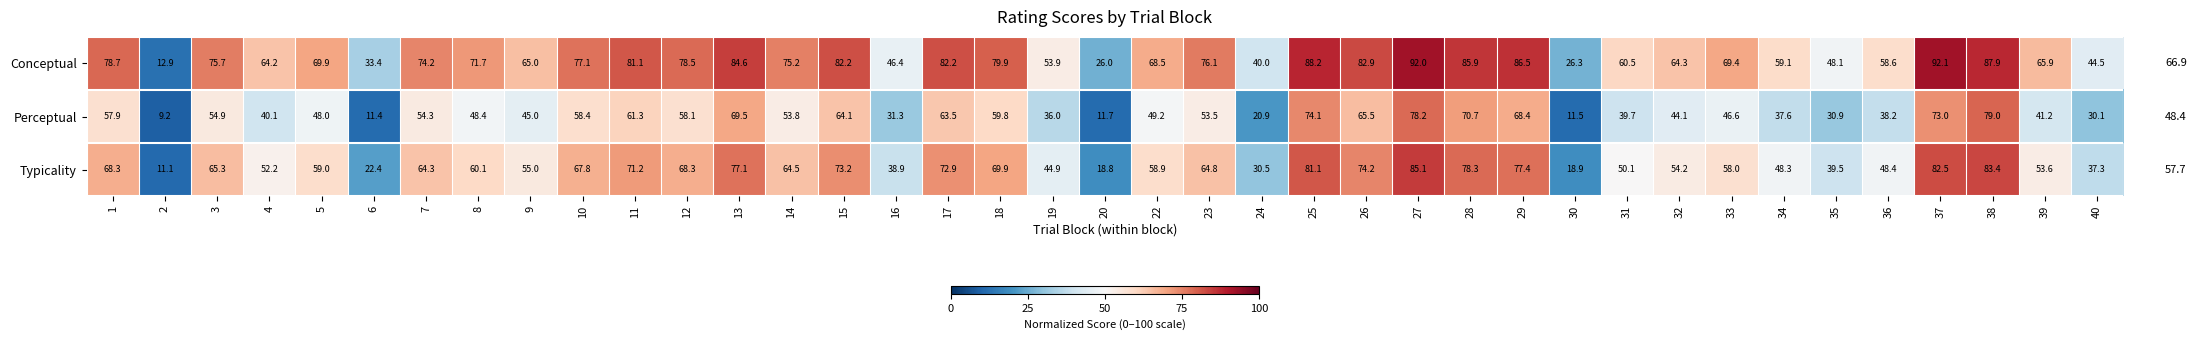

At which category is the sum across all series the highest?

27